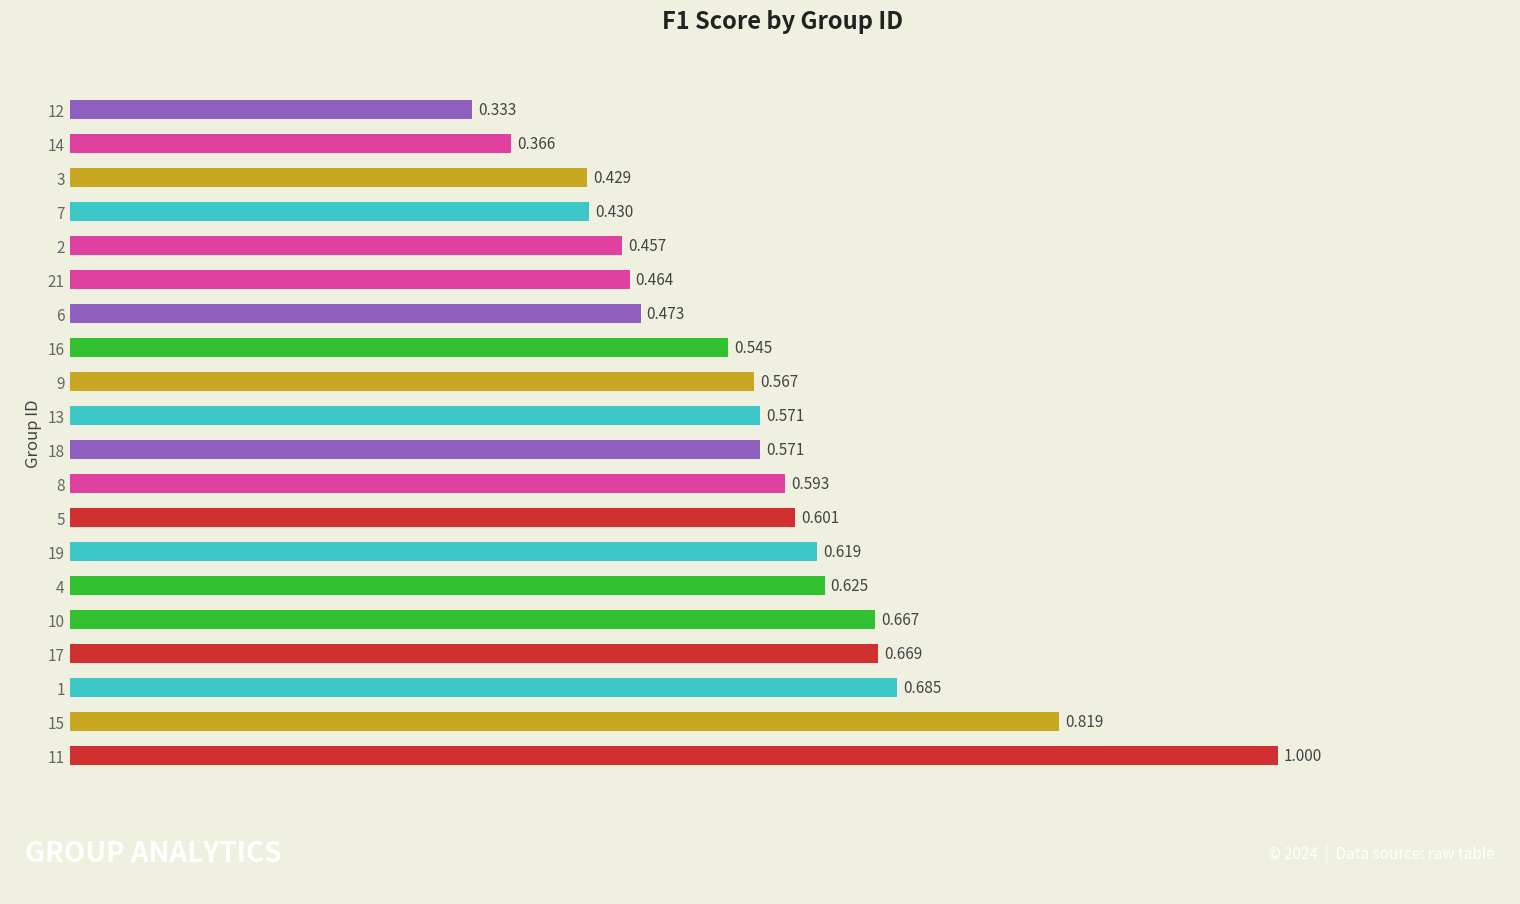

What is the sum of all values?

11.5